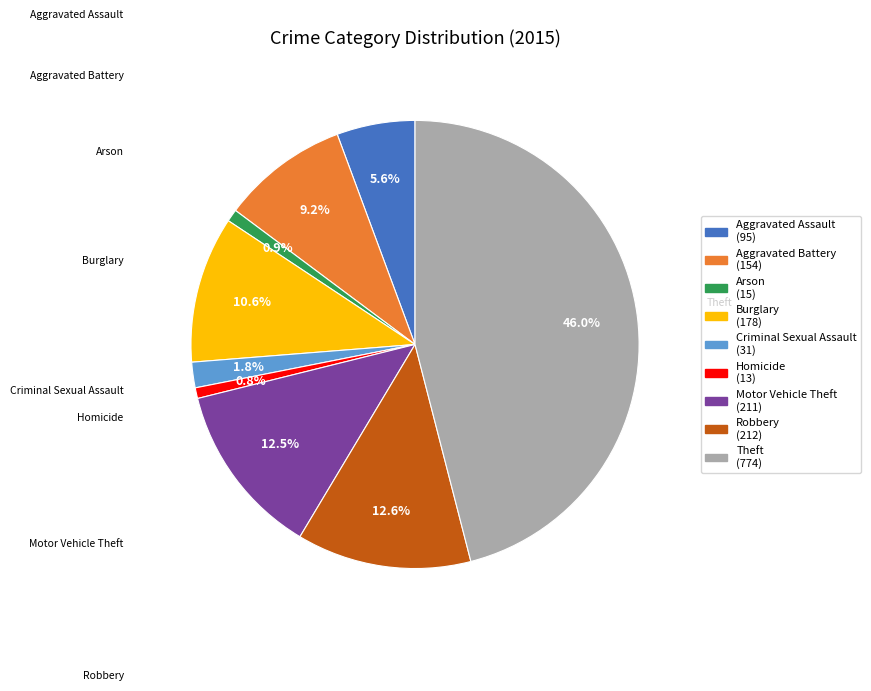

The Aggravated Assault slice represents 6% of the pie. True or false?

True